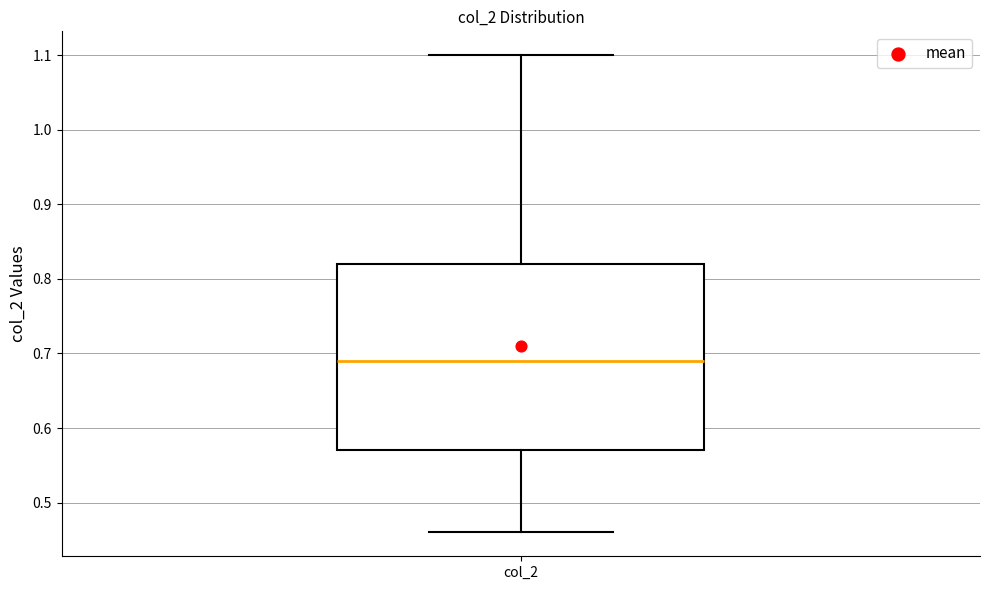

Where is the upper edge of the box for col_2 on the y-axis? The values are not printed on the chart, so give them approximately, as read against the axis.

0.82